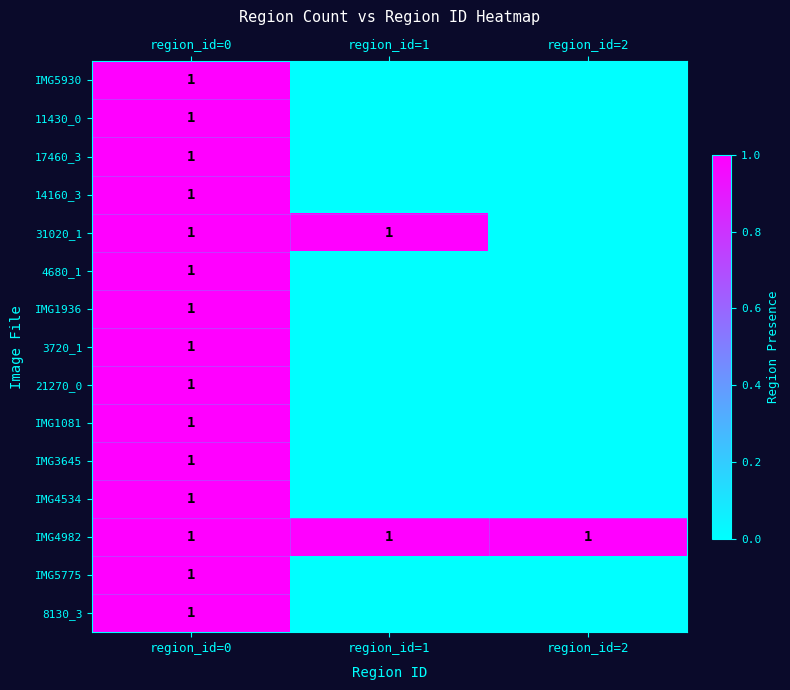

How many 4680_1 values are between 0 and 1?

3